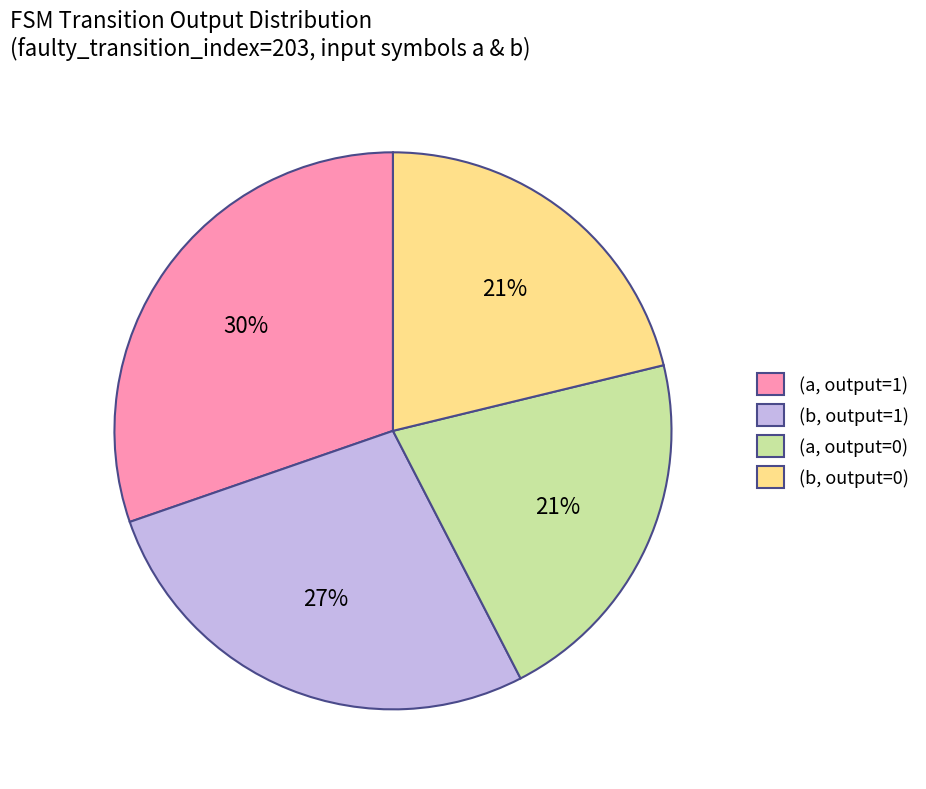

How many segments does this pie chart have?

4